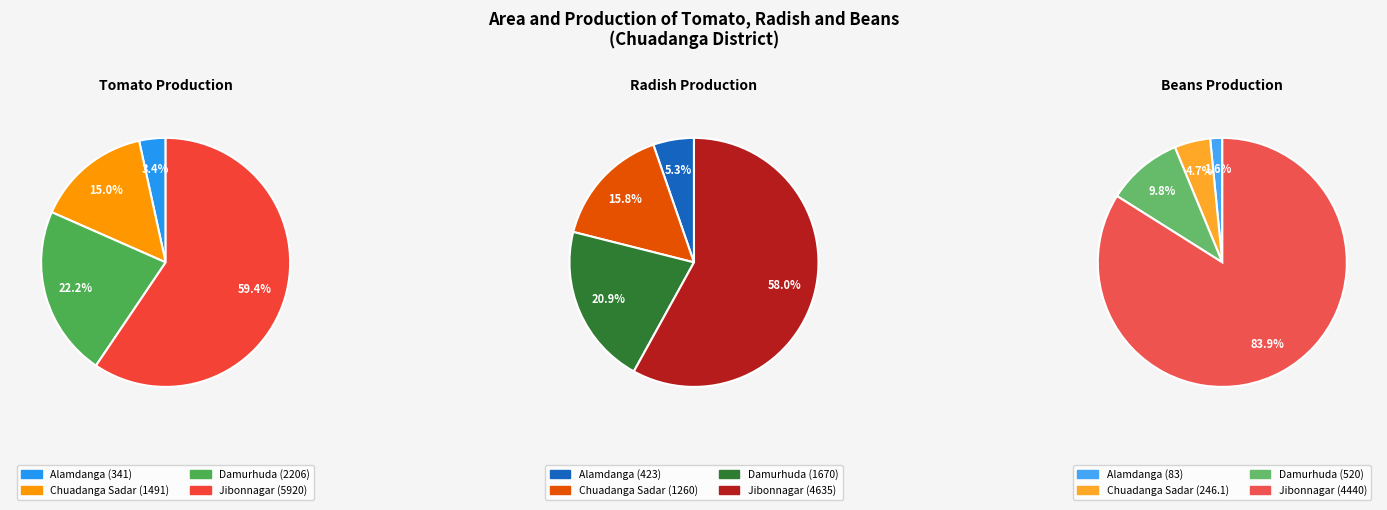

What percentage is the Alamdanga slice, to the nearest percent?

3%